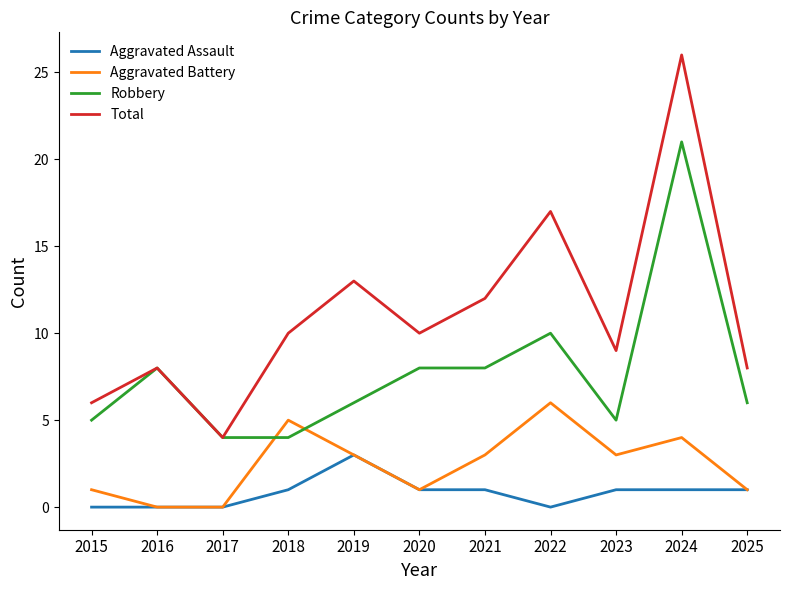

Rank the series by their average value, from highest to lowest.

Total, Robbery, Aggravated Battery, Aggravated Assault